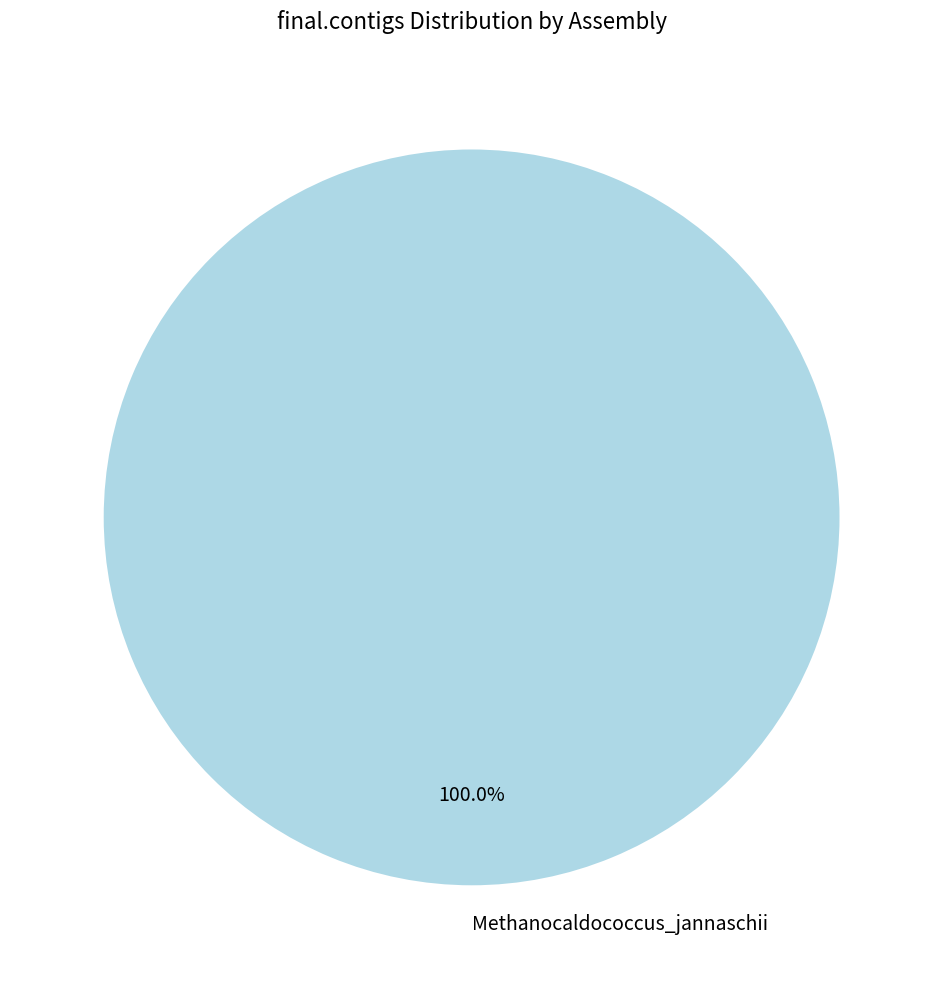

What percentage is the Methanocaldococcus_jannaschii slice, to the nearest percent?

100%